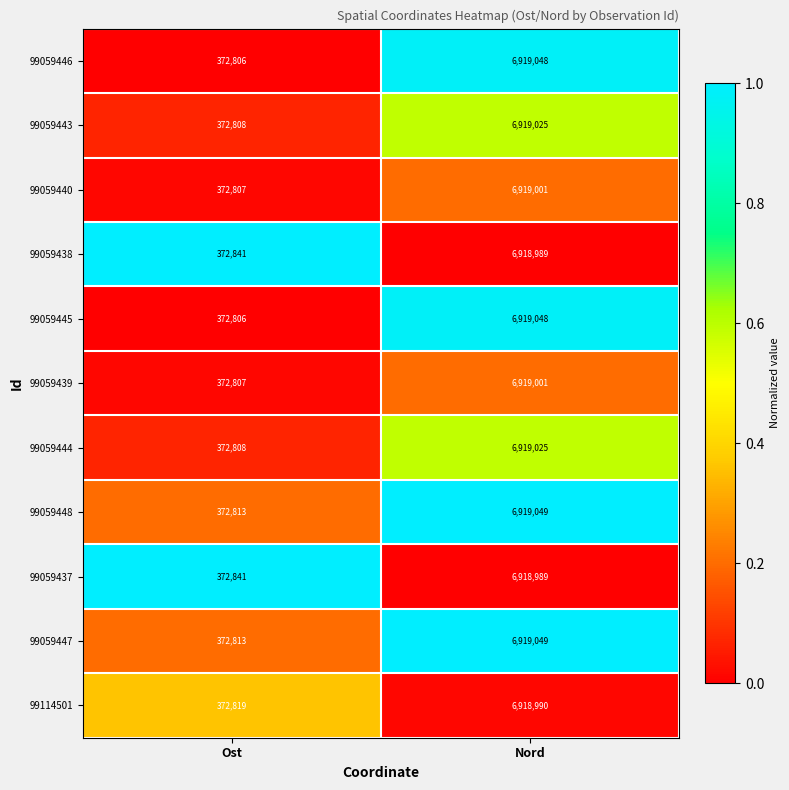

Which label corresponds to the largest value in the chart?

Nord